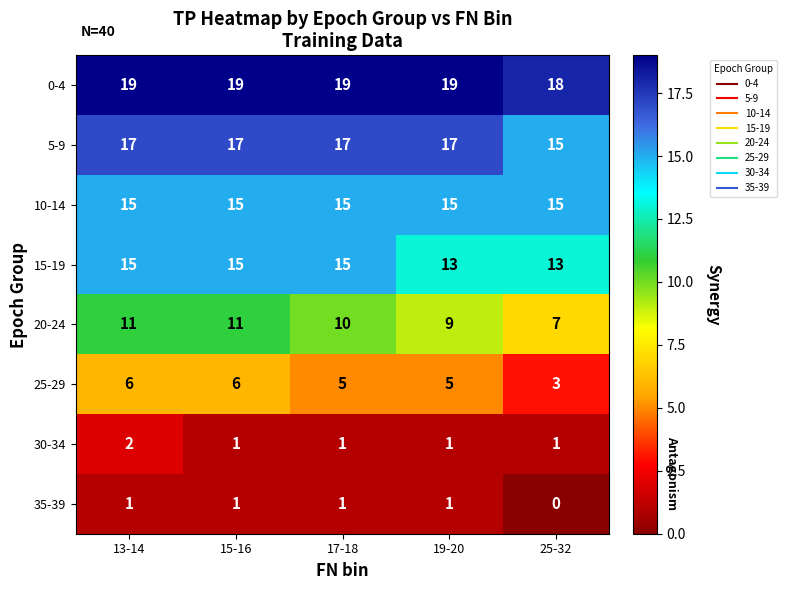

Is it true that 0-4 equals 19 at 17-18?

True